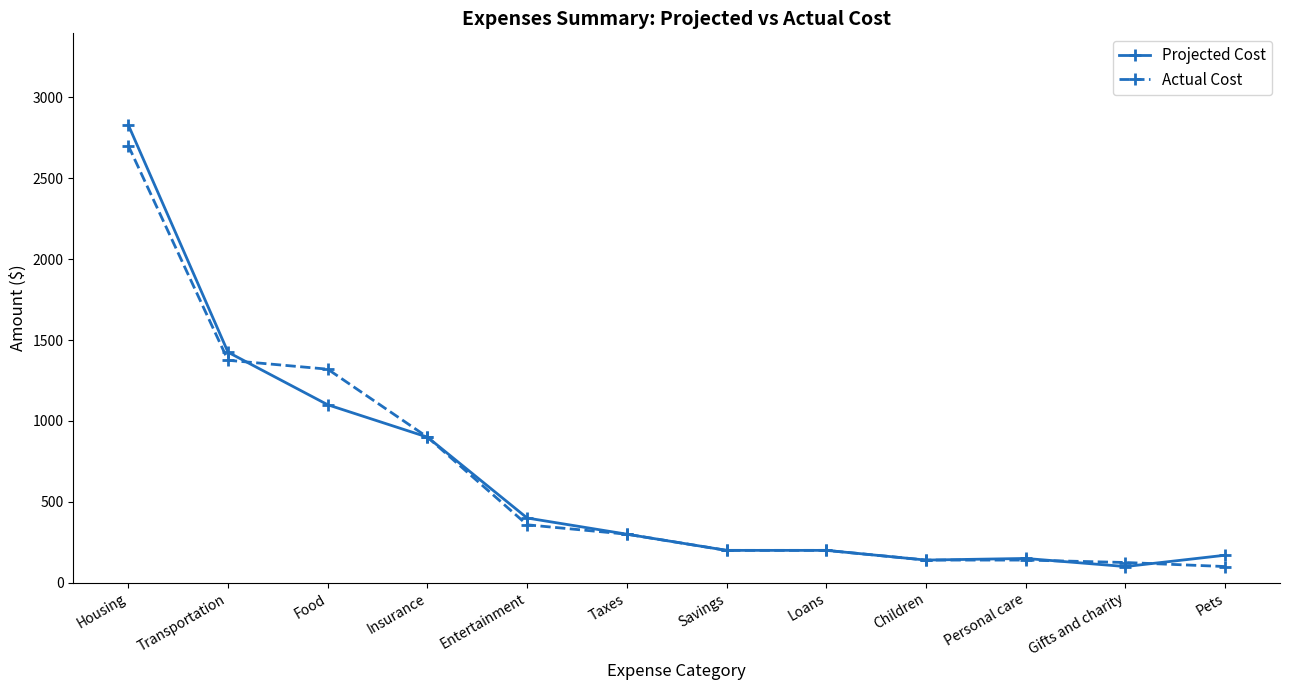

After their last crossing, which series has the higher values: Projected Cost or Actual Cost?

Projected Cost